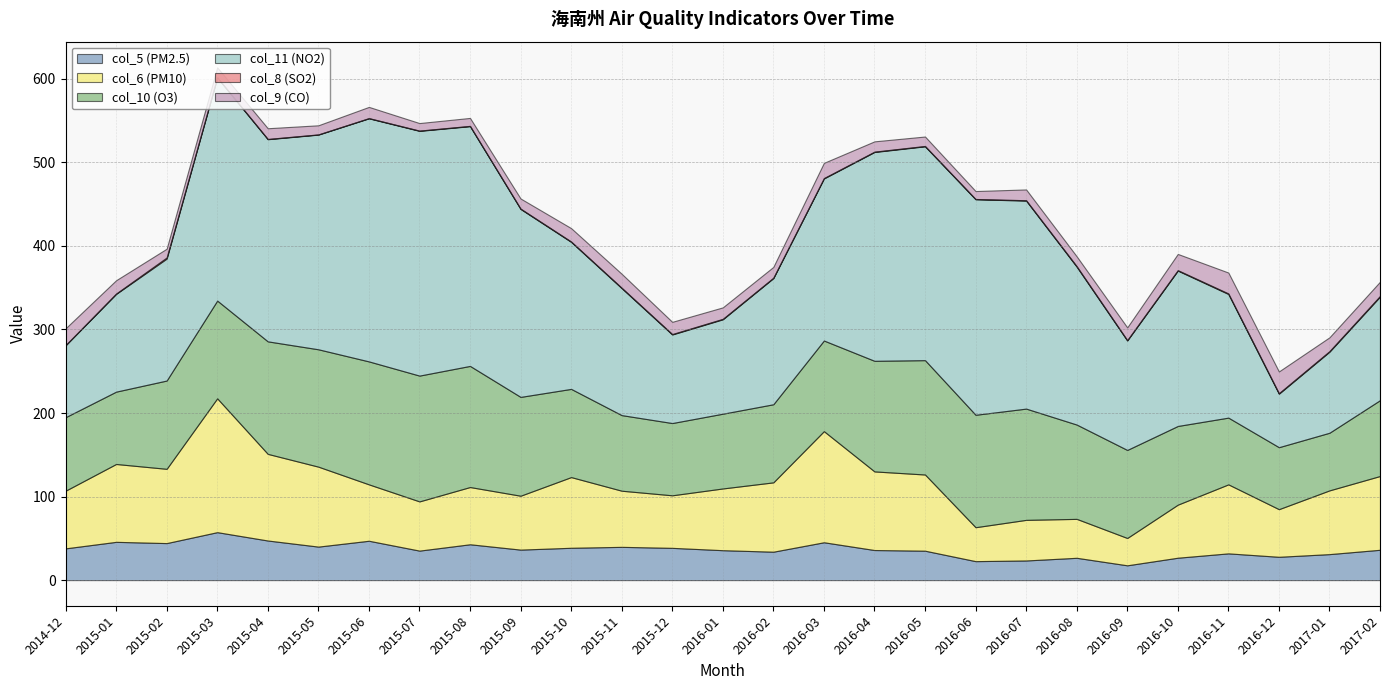

Rank the series at 2015-10 from lowest to highest value.

col_8 (SO2), col_9 (CO), col_5 (PM2.5), col_6 (PM10), col_10 (O3), col_11 (NO2)